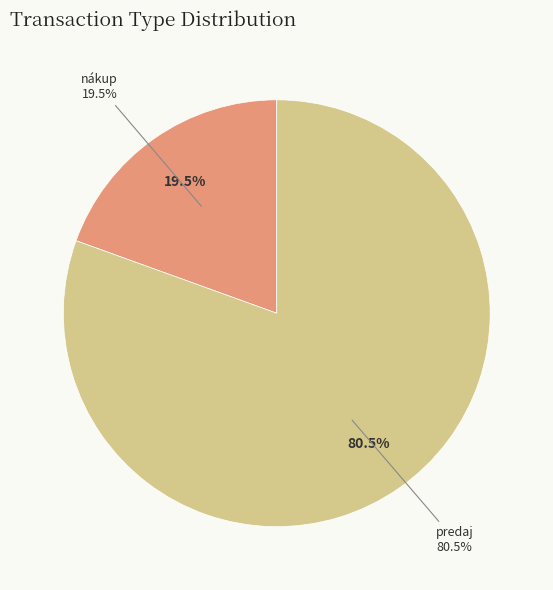

Rank the categories by value from highest to lowest.

predaj, nákup